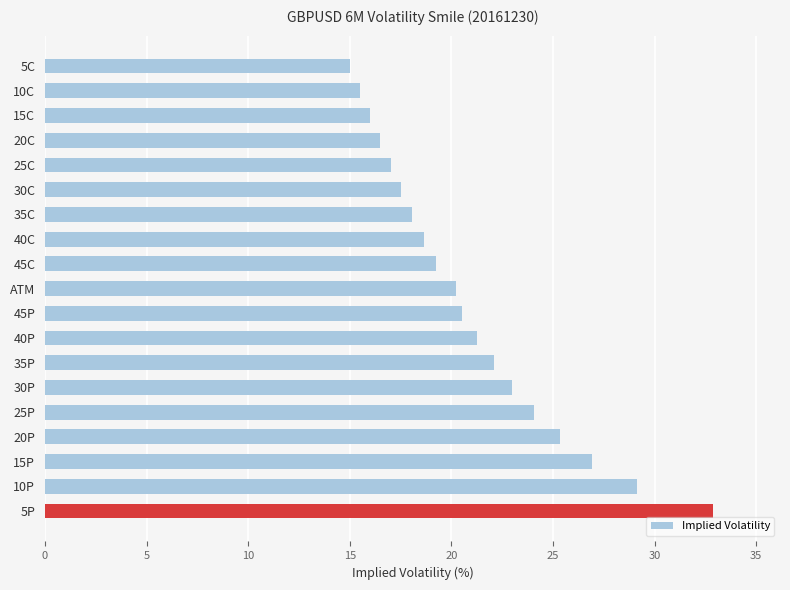

Does the chart contain stacked bars?

No